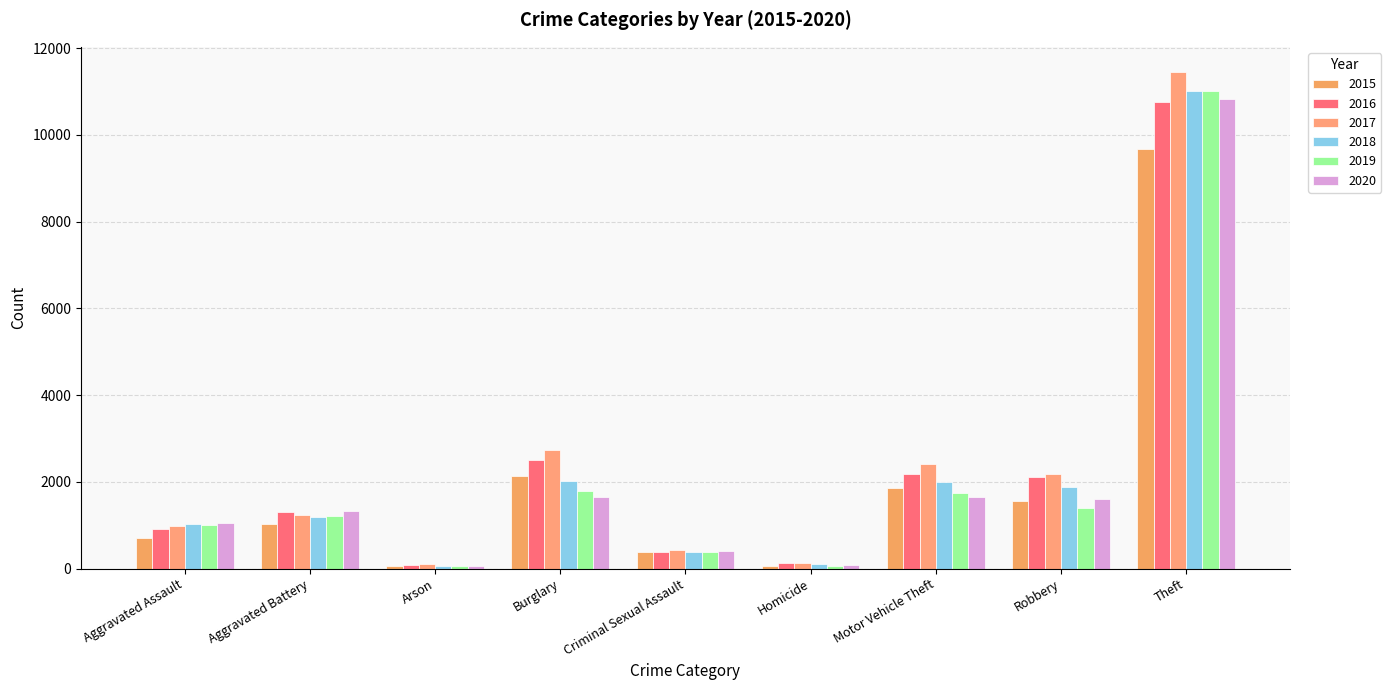

What is the total value across all series at Homicide?

564